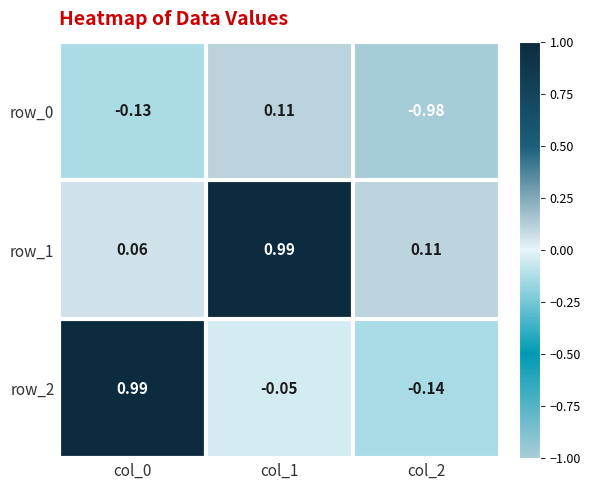

Is the value of row_0 at col_2 greater than the value of row_2 at col_0?

No